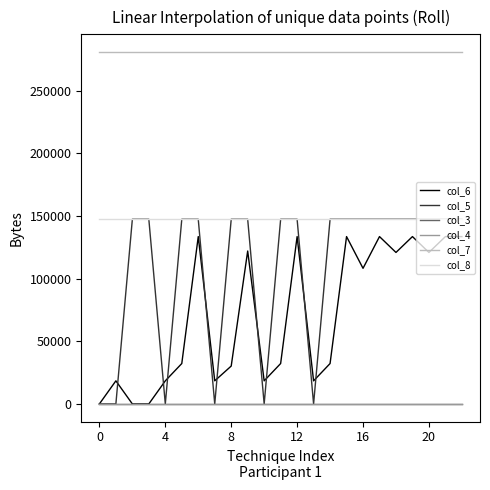

True or false: col_3 and col_8 cross at least once.

False